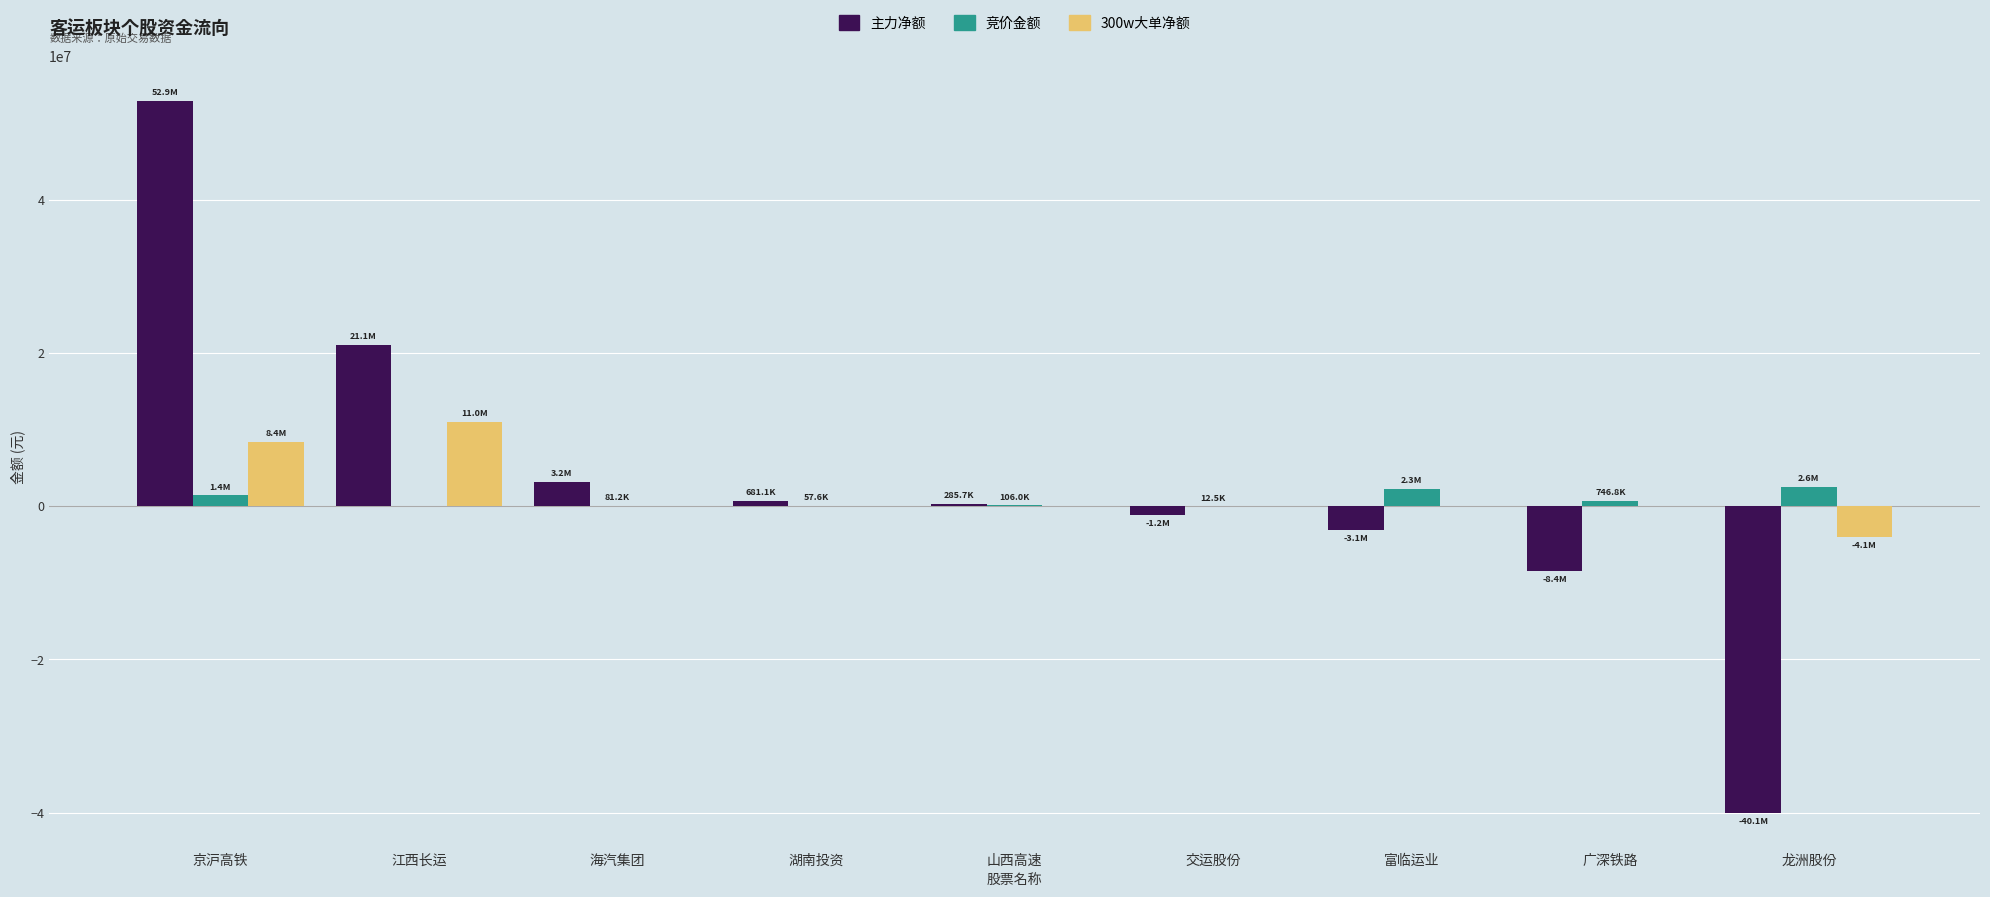

What is the total value across all series at 广深铁路?

-7656546